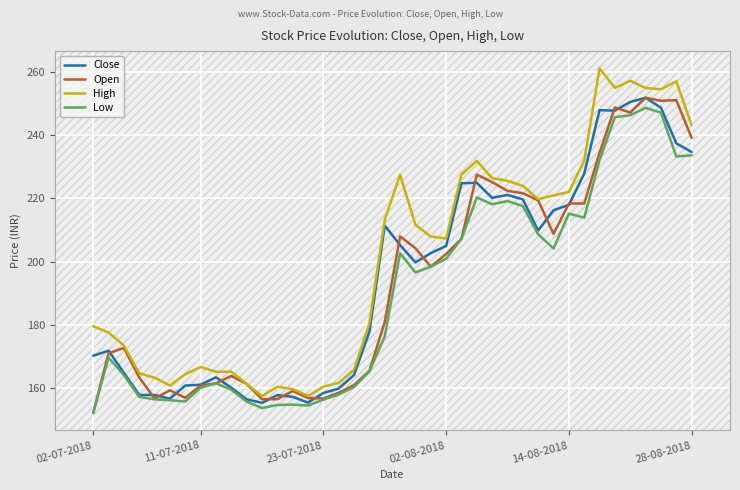

True or false: High and Low cross at least once.

False